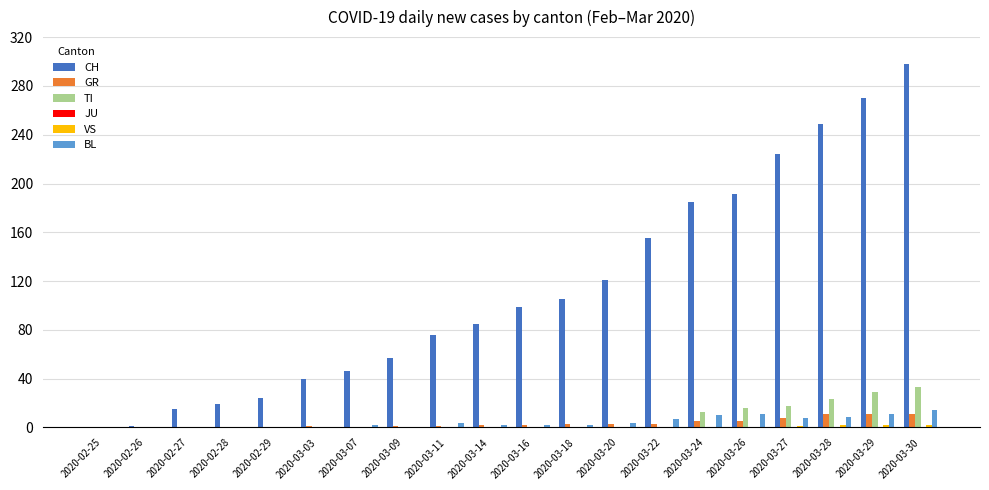

What is the highest value of the CH series?

298